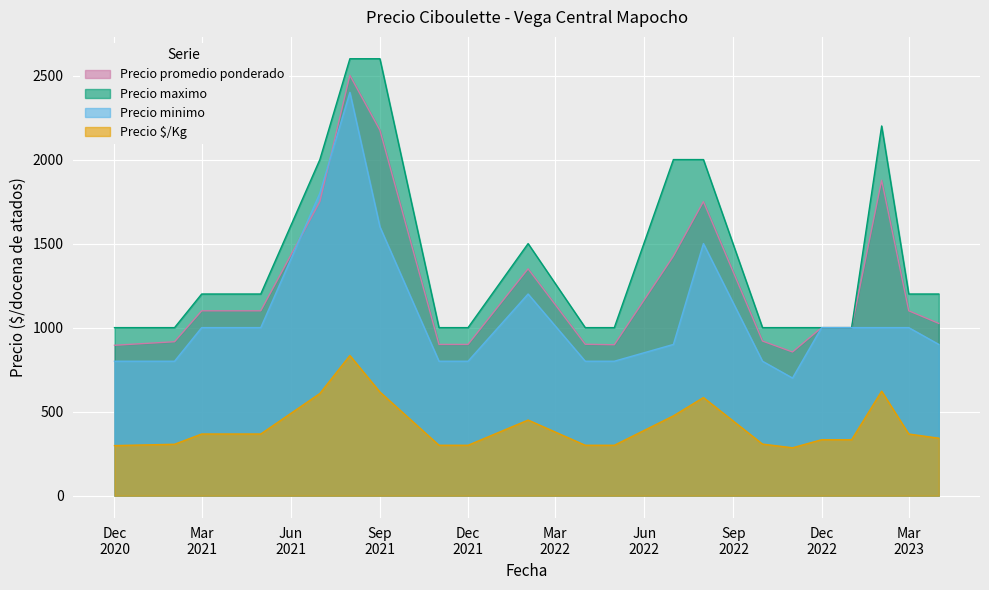

Reading left to right, extract all data points from this chart.

Precio promedio ponderado: 895	916	1100	1100	1750	2501	2175	900	900	1350	901	898	1425	1750	920	855	1000	1000	1877	1100	1025
Precio maximo: 1000	1000	1200	1200	2000	2600	2600	1000	1000	1500	1000	1000	2000	2000	1000	1000	1000	1000	2200	1200	1200
Precio minimo: 800	800	1000	1000	1800	2400	1600	800	800	1200	800	800	900	1500	800	700	1000	1000	1000	1000	900
Precio $/Kg: 298	306	367	367	608	834	617	300	300	450	300	300	475	584	307	285	333	333	622	367	342